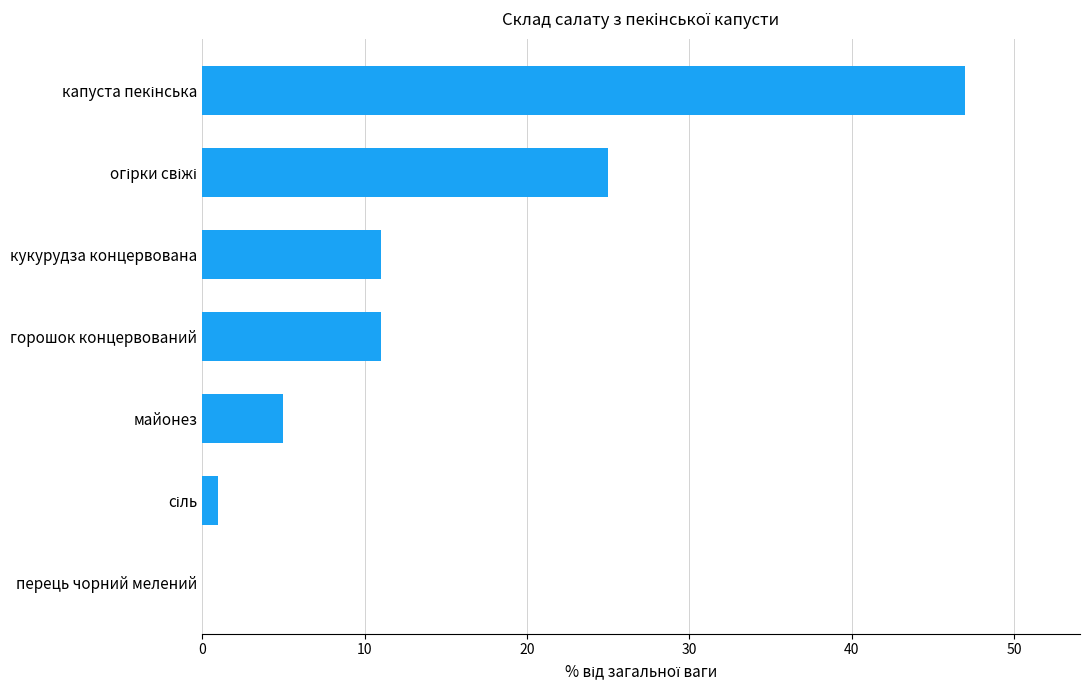

What is the average value?

14